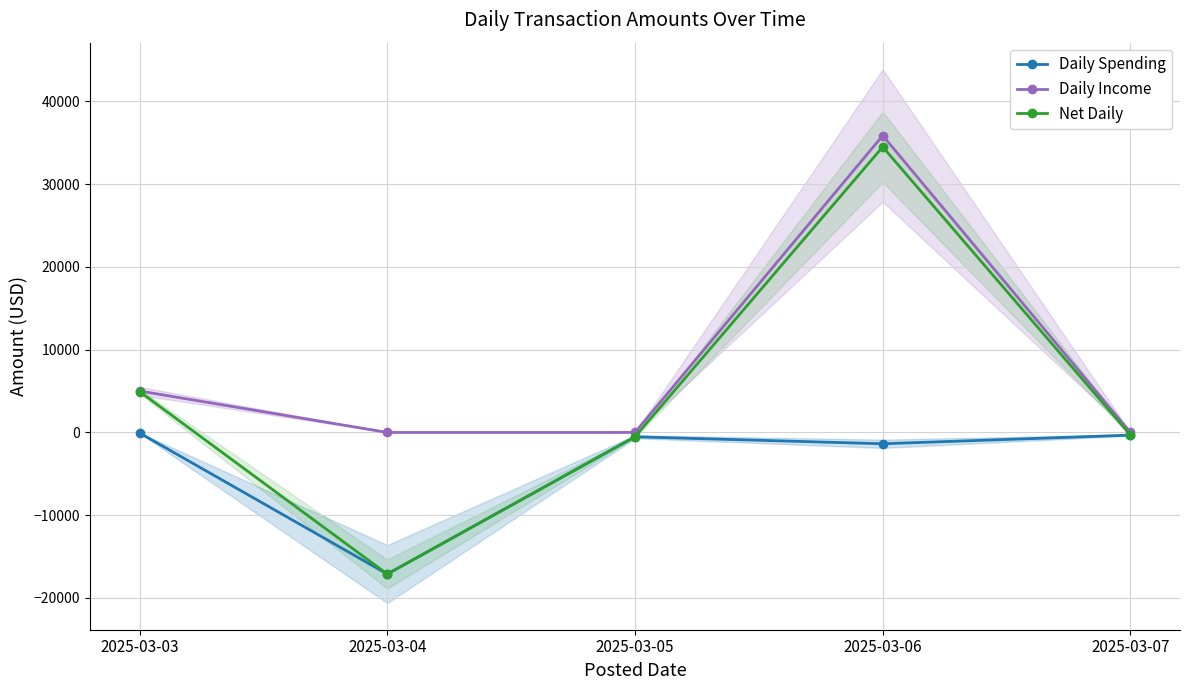

Which has a higher value, 2025-03-04 or 2025-03-06?

2025-03-06